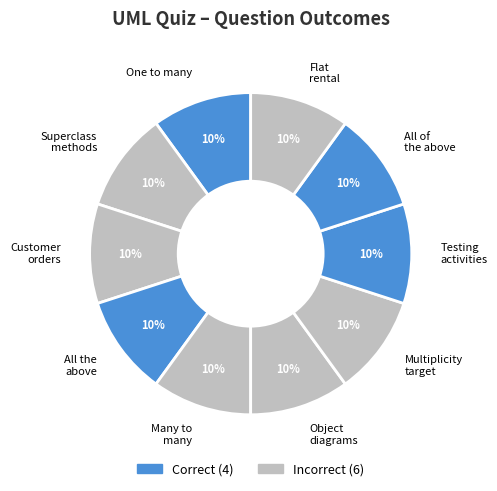

To the nearest percent, what is the difference between the largest and smallest slice percentages?

0%